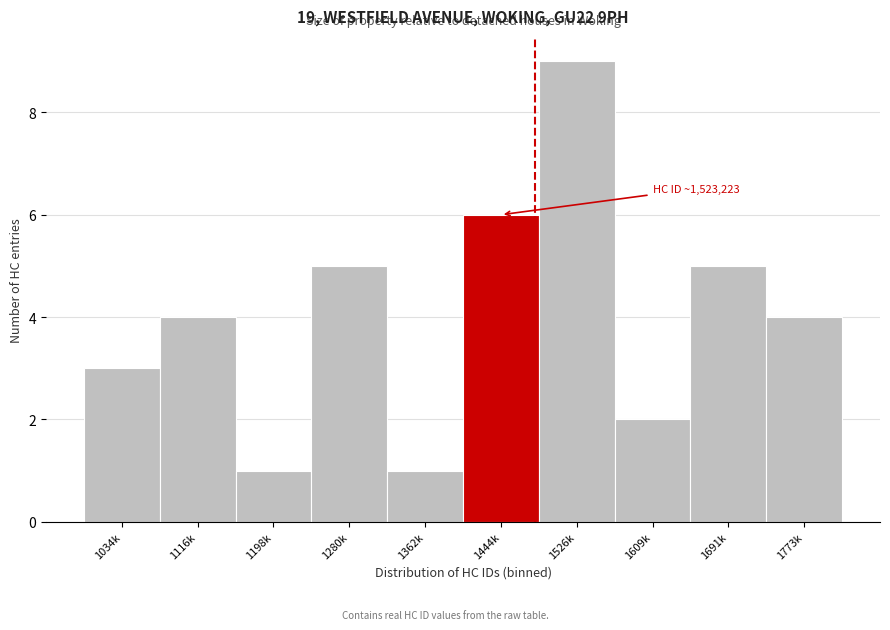

Reading right to left, extract all data points from this chart.

4	5	2	9	6	1	5	1	4	3